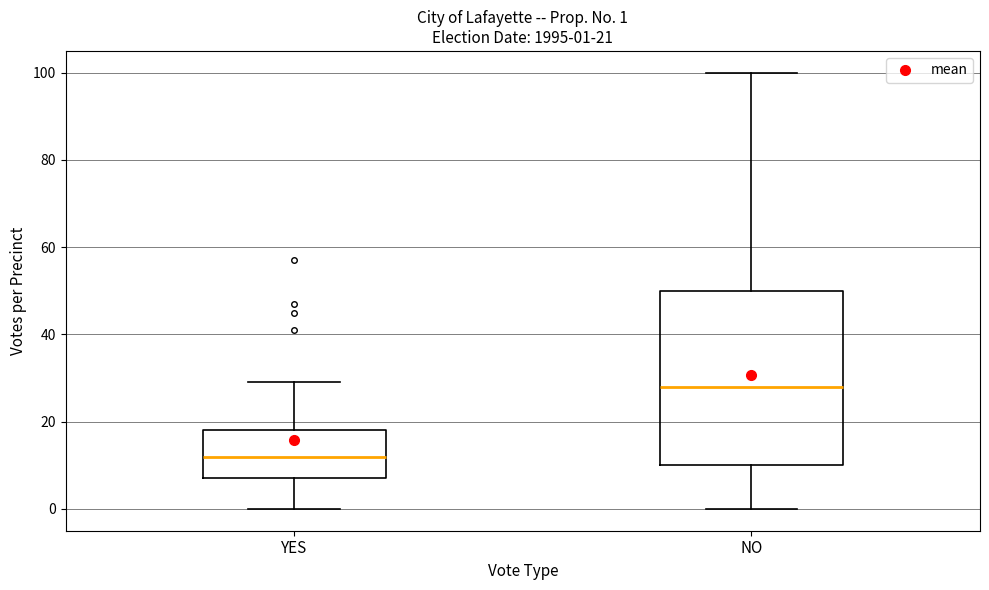

Which box has the lowest median line?

YES